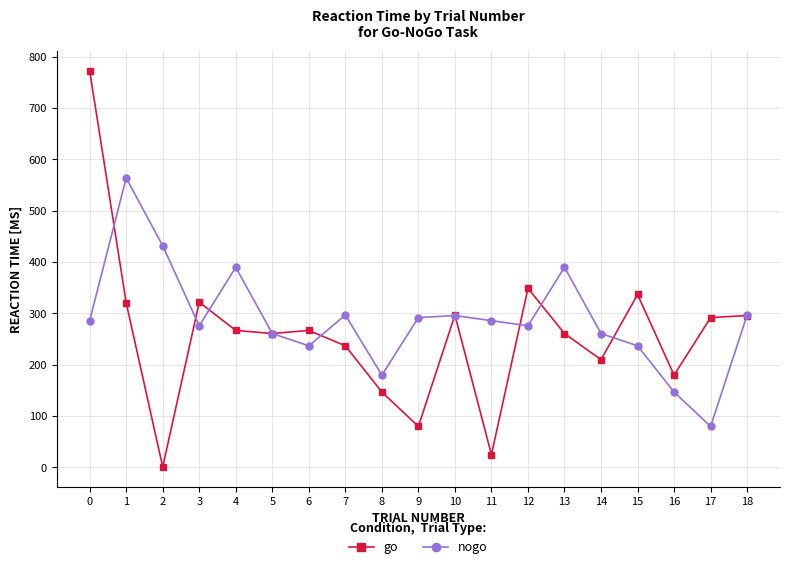

What is the average value of the go series?

259